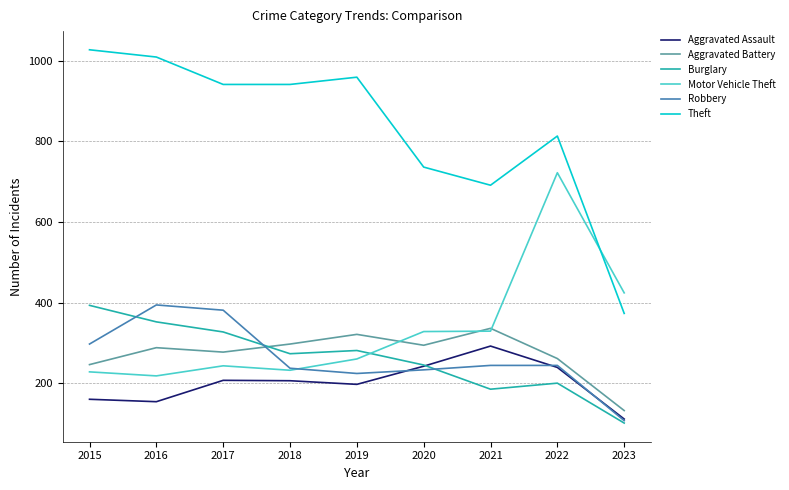

What is the greatest value displayed?

1027